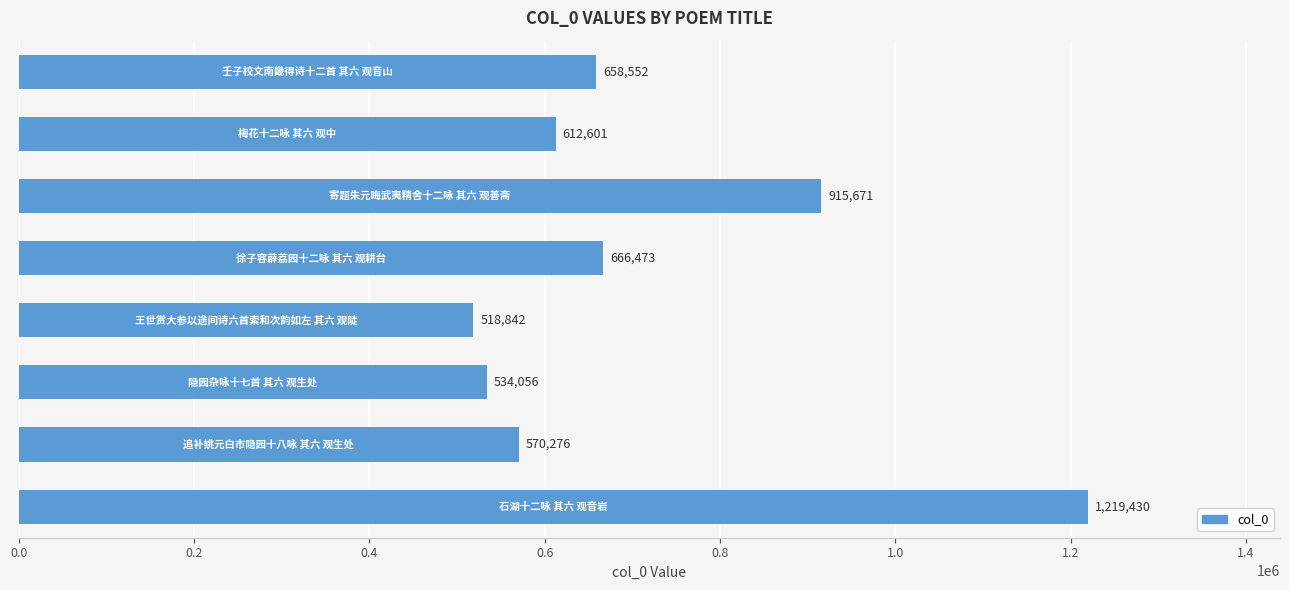

Reading bottom to top, transcribe all the data shown in this chart.

1219430	570276	534056	518842	666473	915671	612601	658552